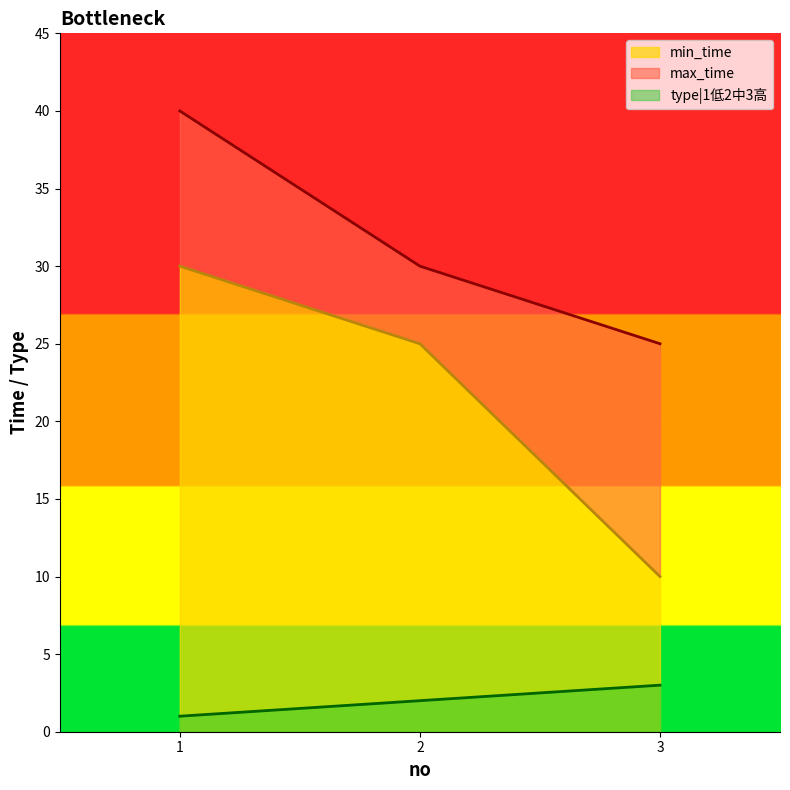

Reading left to right, transcribe all the data shown in this chart.

min_time: 30	25	10
max_time: 40	30	25
type|1低2中3高: 1	2	3